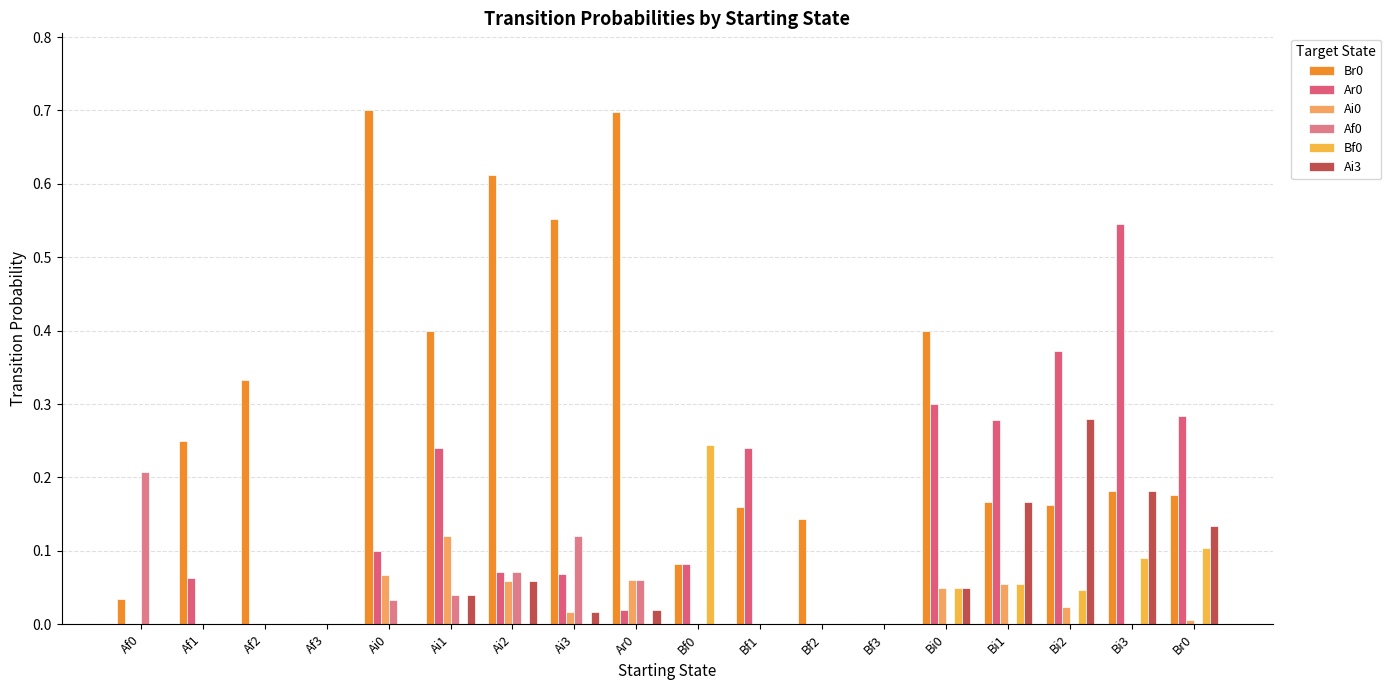

Is it true that Br0 equals 0.5 at Af2?

False